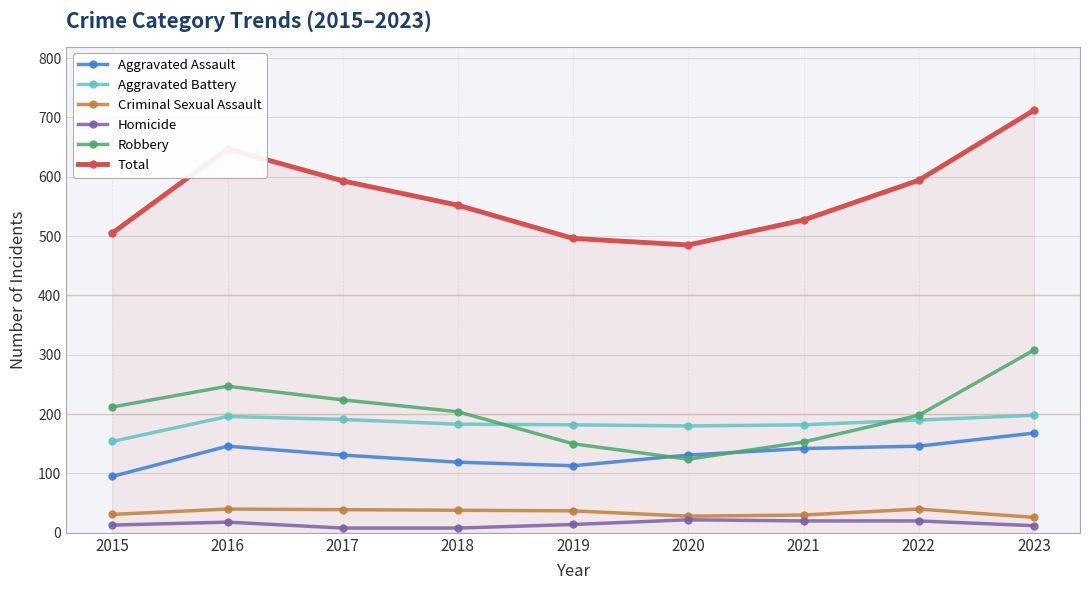

How many interior local peaks does the Total series have?

1